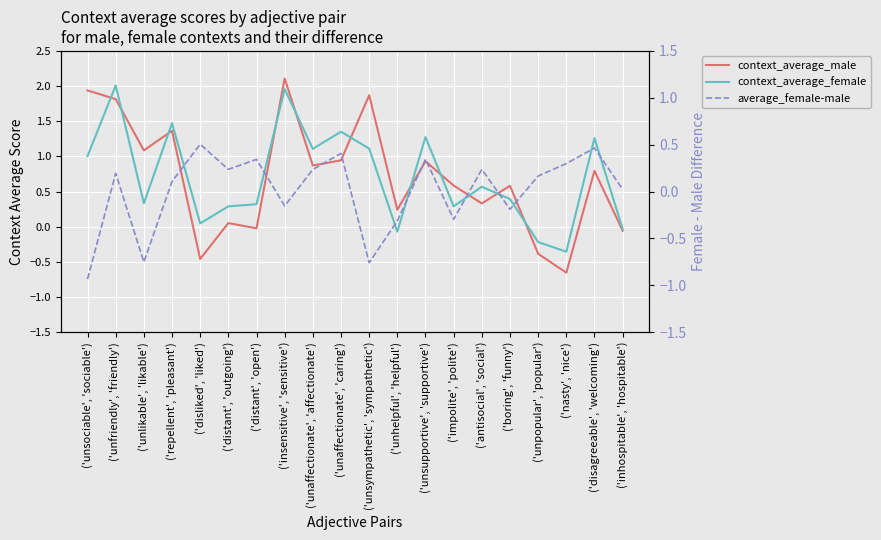

What is the maximum value shown in the chart?

2.1